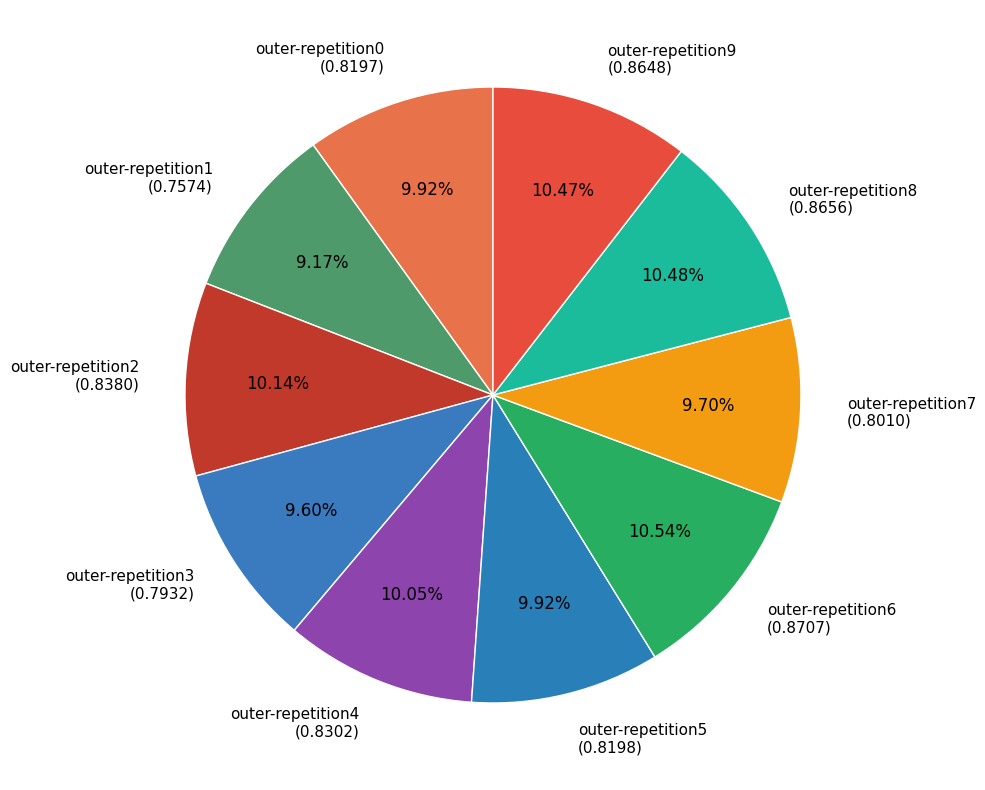

Does any single category account for the majority?

No